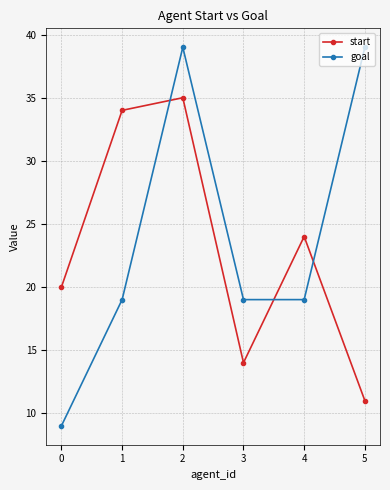

What is the value of the start point at the 1st from the left?

20